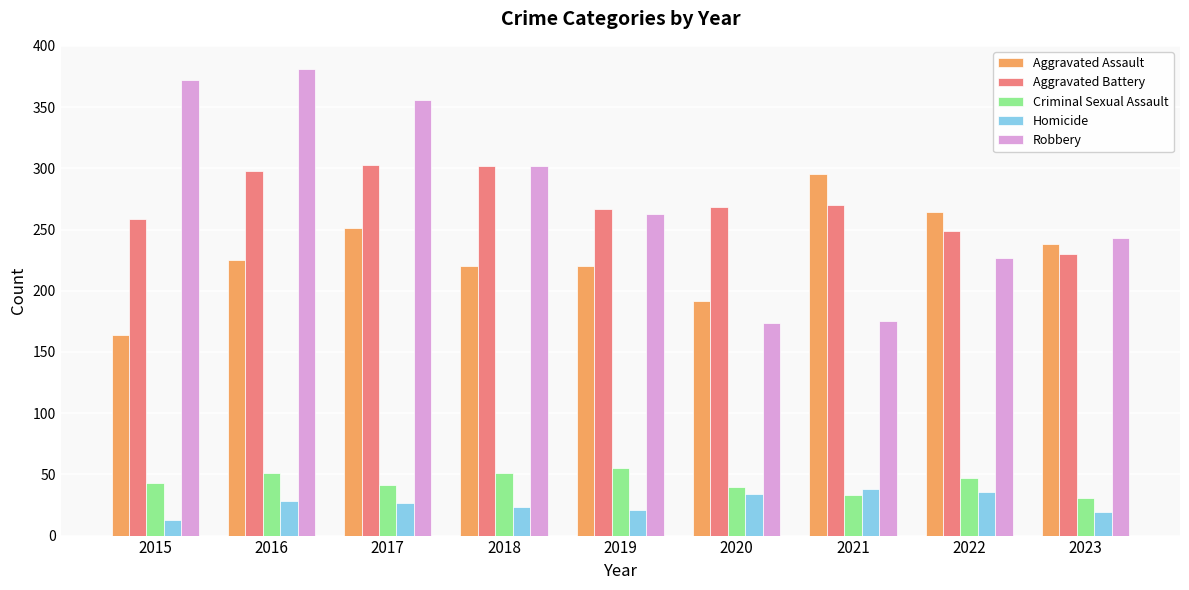

What are all the series names shown in the legend?

Aggravated Assault, Aggravated Battery, Criminal Sexual Assault, Homicide, Robbery